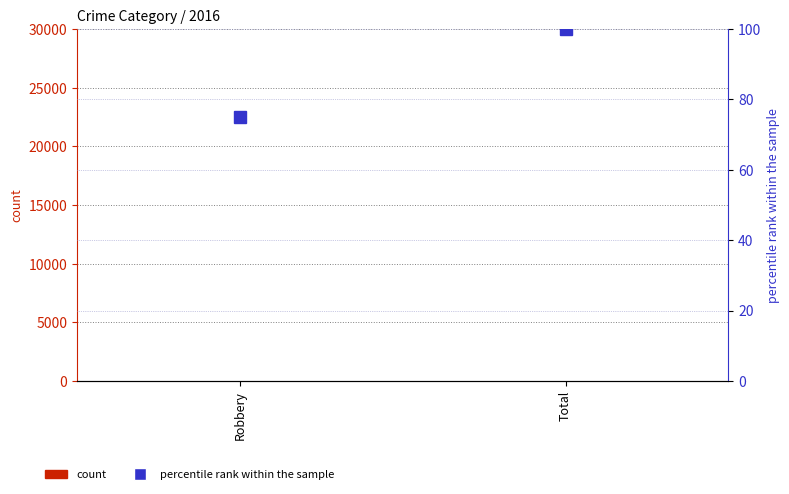

What is the sum of the percentile rank within the sample values at Total and Robbery?

175